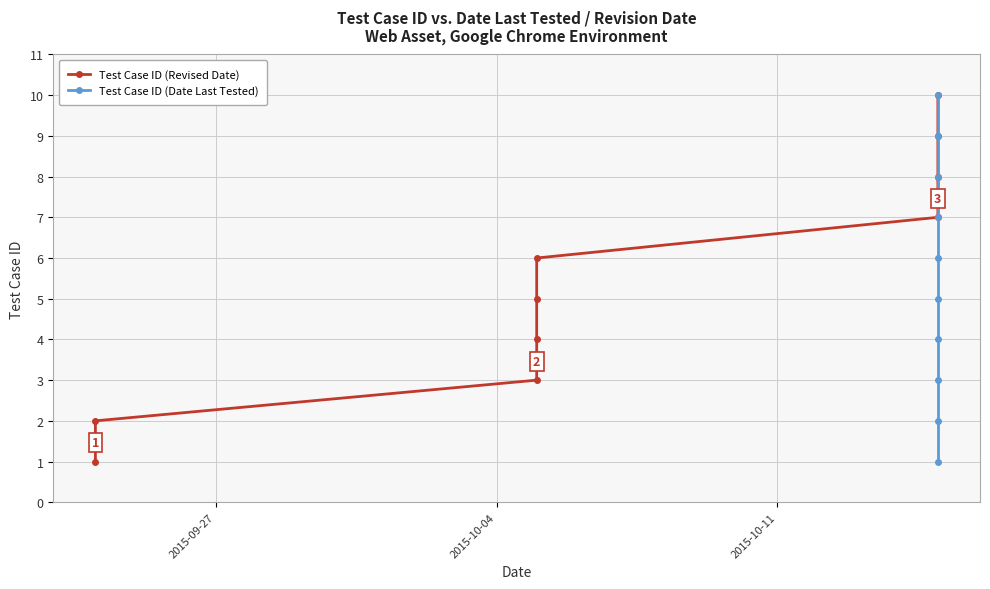

Rank the series at 2015-09-27 from lowest to highest value.

Test Case ID (Revised Date), Test Case ID (Date Last Tested)